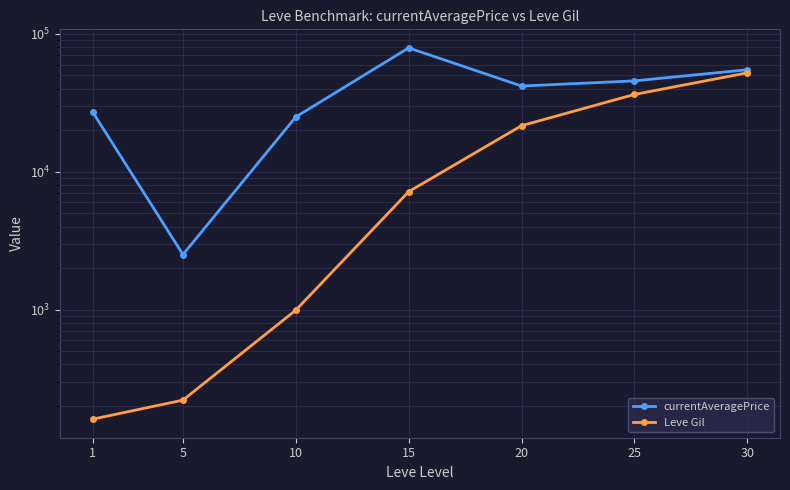

At which label does currentAveragePrice reach its minimum?

5